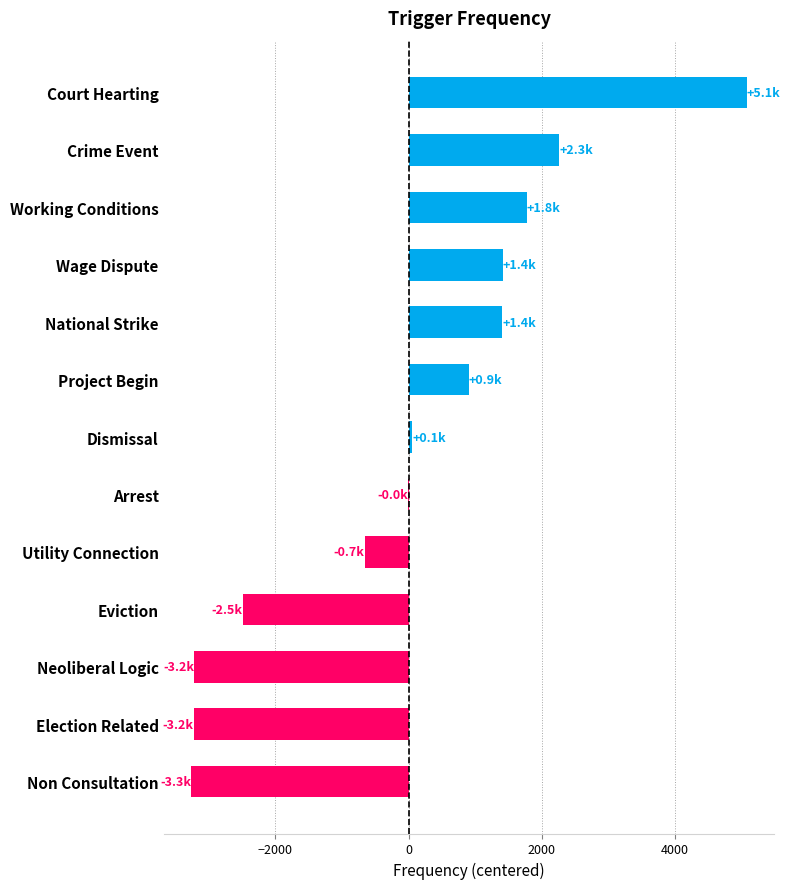

True or false: the data shows 828.9 at Wage Dispute.

False